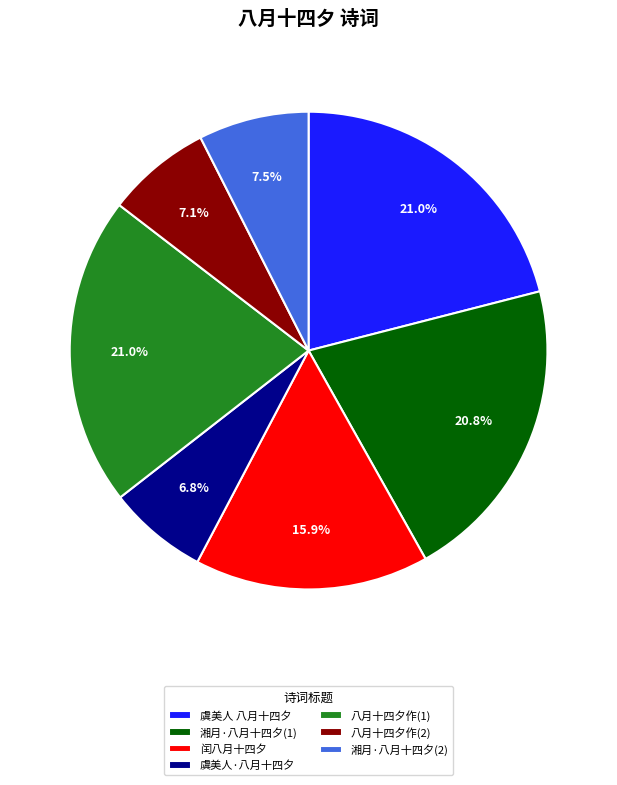

Does 八月十四夕作(1) account for over 50% of the chart?

No